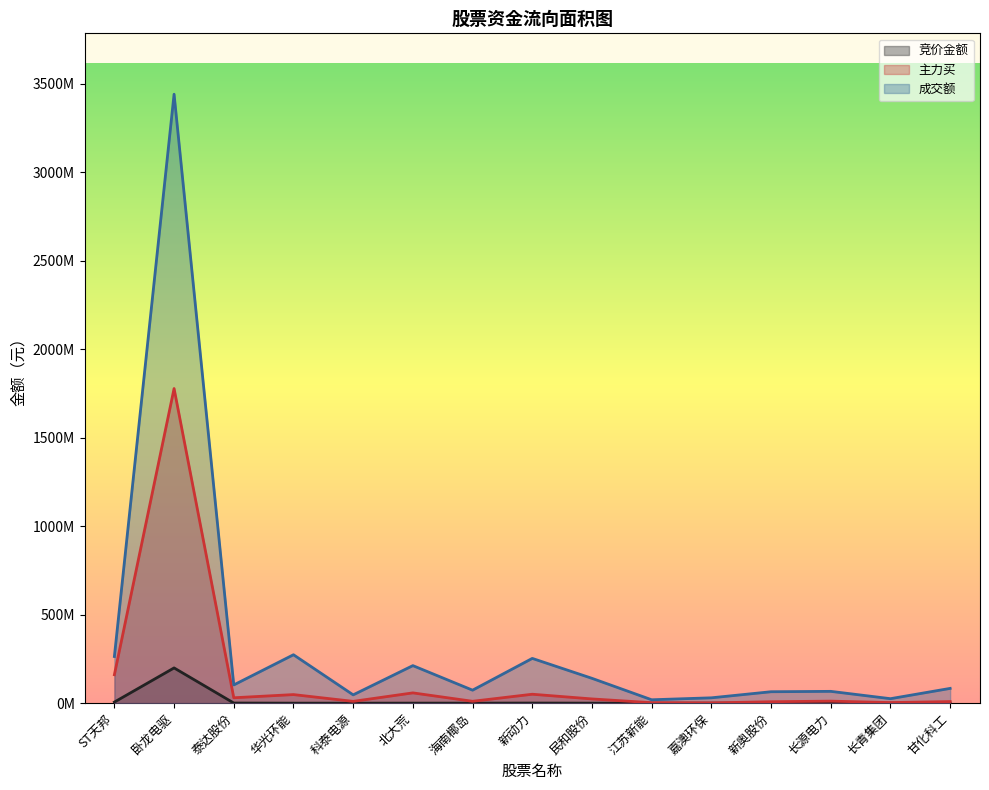

Reading right to left, what are all the values shown in this chart?

竞价金额: 118629	167606	265517	253092	70208	8440	182364	716703	254100	260374	79135	143136	834390	199192838	6206642
成交额: 83543817	25363316	66782558	64642595	30279696	19242438	140375117	252980167	73475502	212191650	47008453	273625995	103038725	3440378708	263707188
主力买: 9051546	3397246	11553320	8172074	1602121	2677888	23970254	50494718	10644485	58172800	10216536	48514039	30580170	1777637212	160740110